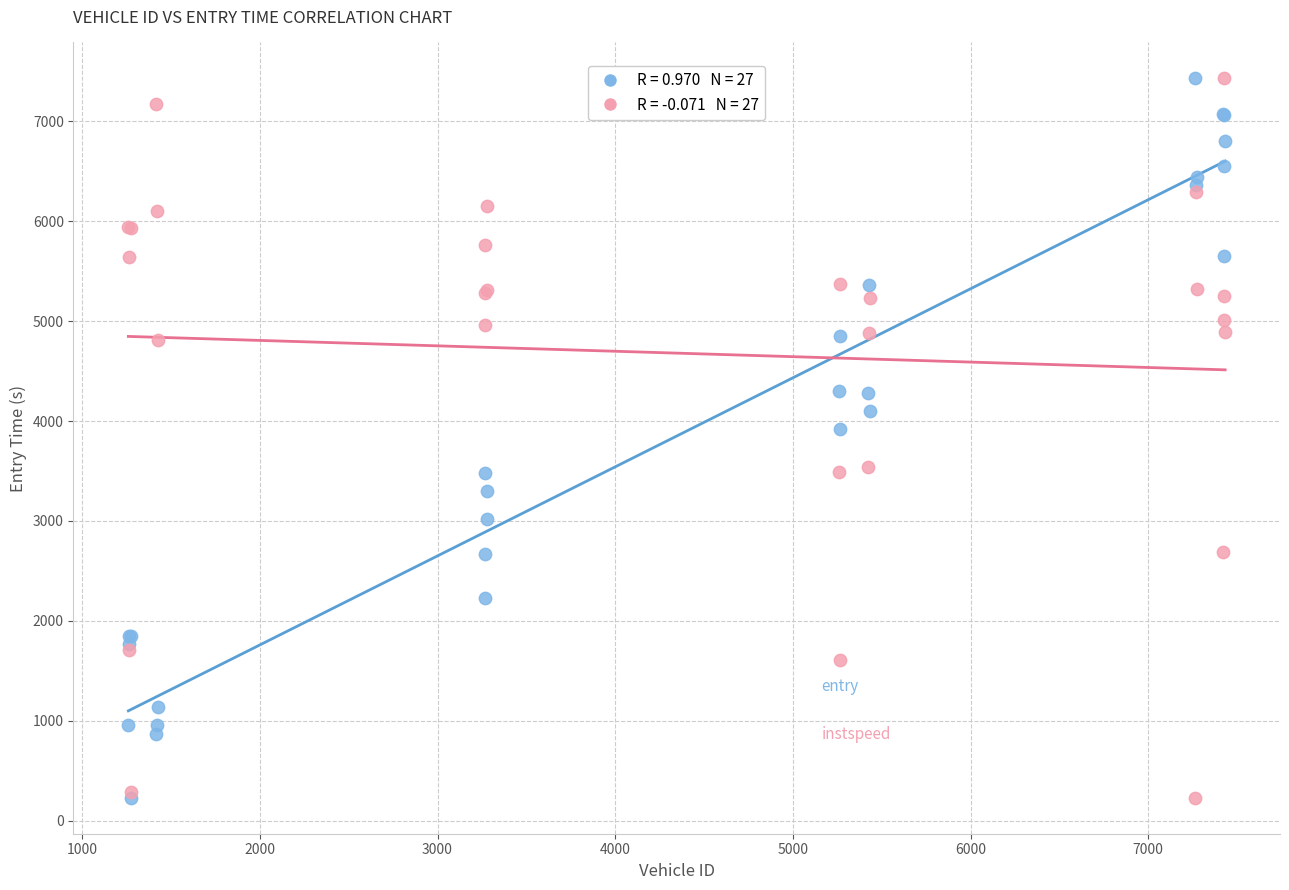

Across all series, what Y value is closest to 3829?

3918.5